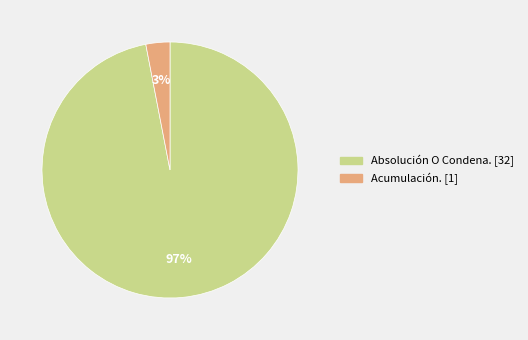

Count the number of slices in the pie.

2